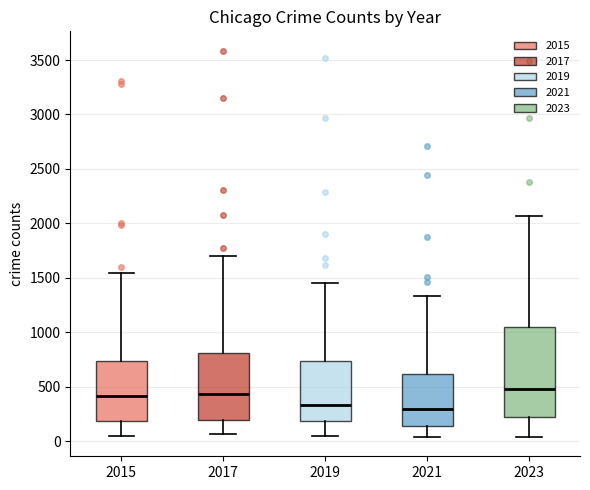

Reading left to right, transcribe this box plot: for each box, give where its median line is, the range the box spans, and where its two whiskers end, as read against the y-axis. The values are not printed on the chart, so give them approximately, as read against the axis.

2015: median 400, box 200 to 750, whiskers 50 to 1550
2017: median 450, box 200 to 800, whiskers 50 to 1700
2019: median 350, box 200 to 750, whiskers 50 to 1450
2021: median 300, box 150 to 600, whiskers 50 to 1350
2023: median 500, box 200 to 1050, whiskers 50 to 2050